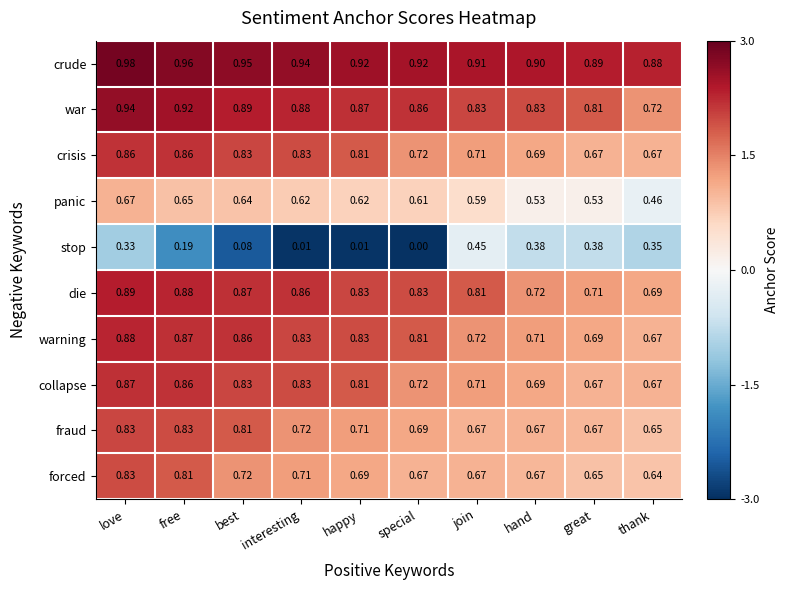

At which category is the sum across all series the highest?

love